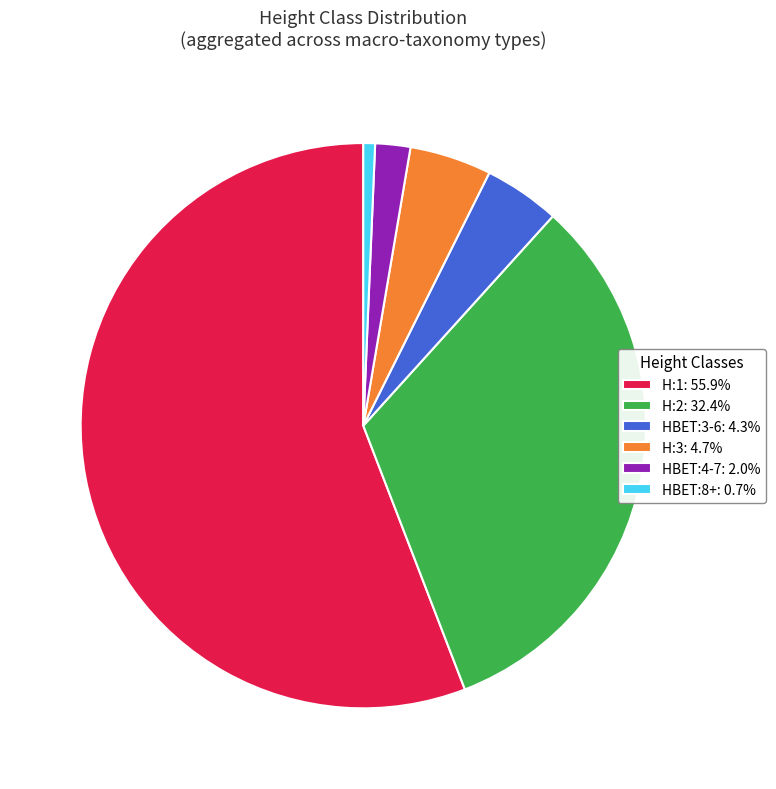

Is there any slice that represents more than half of the pie?

Yes